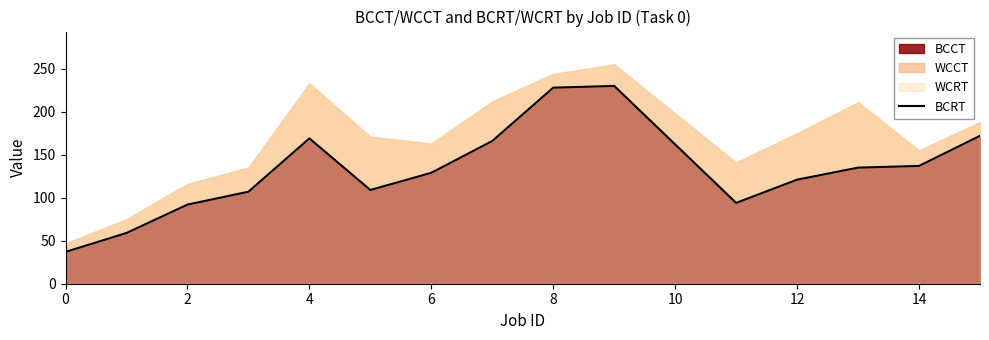

What is the lowest value of the BCCT series?

37